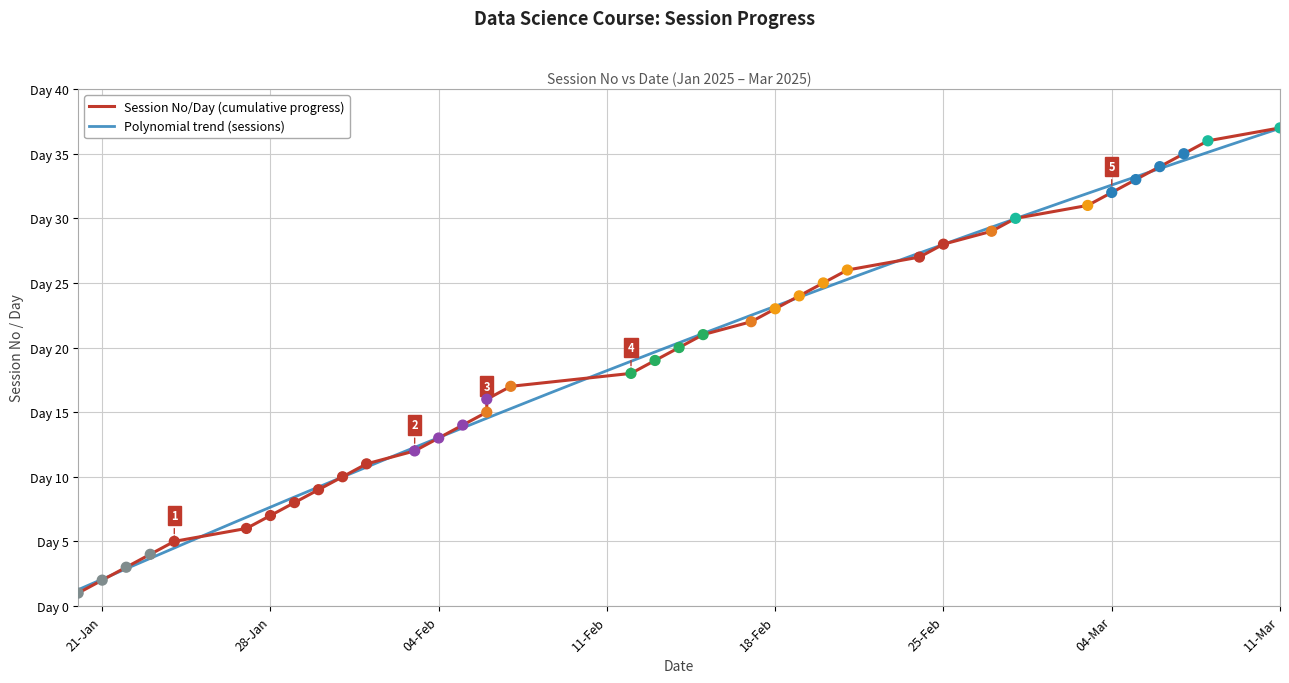

What is the change in value from 2025-02-03 to 2025-02-17?

+10